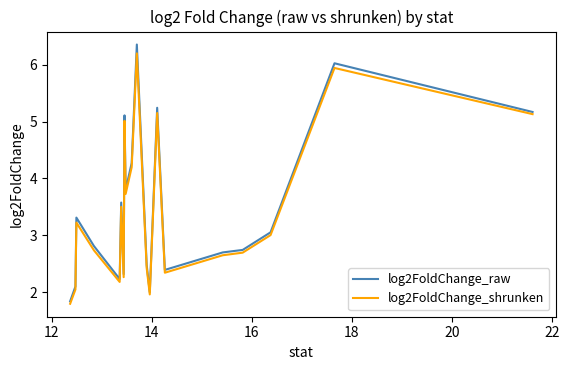

True or false: log2FoldChange_raw and log2FoldChange_shrunken intersect in this chart.

False